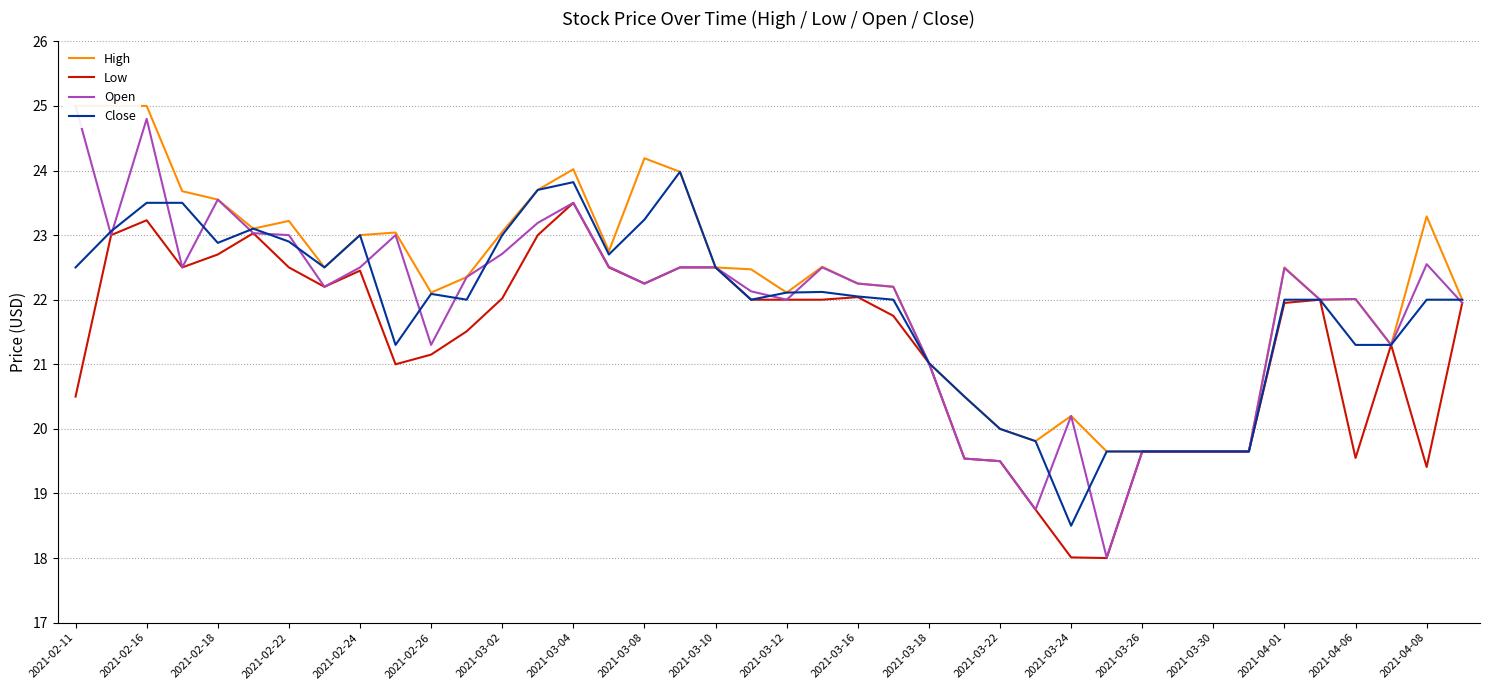

What is the sum of all High values?

890.2